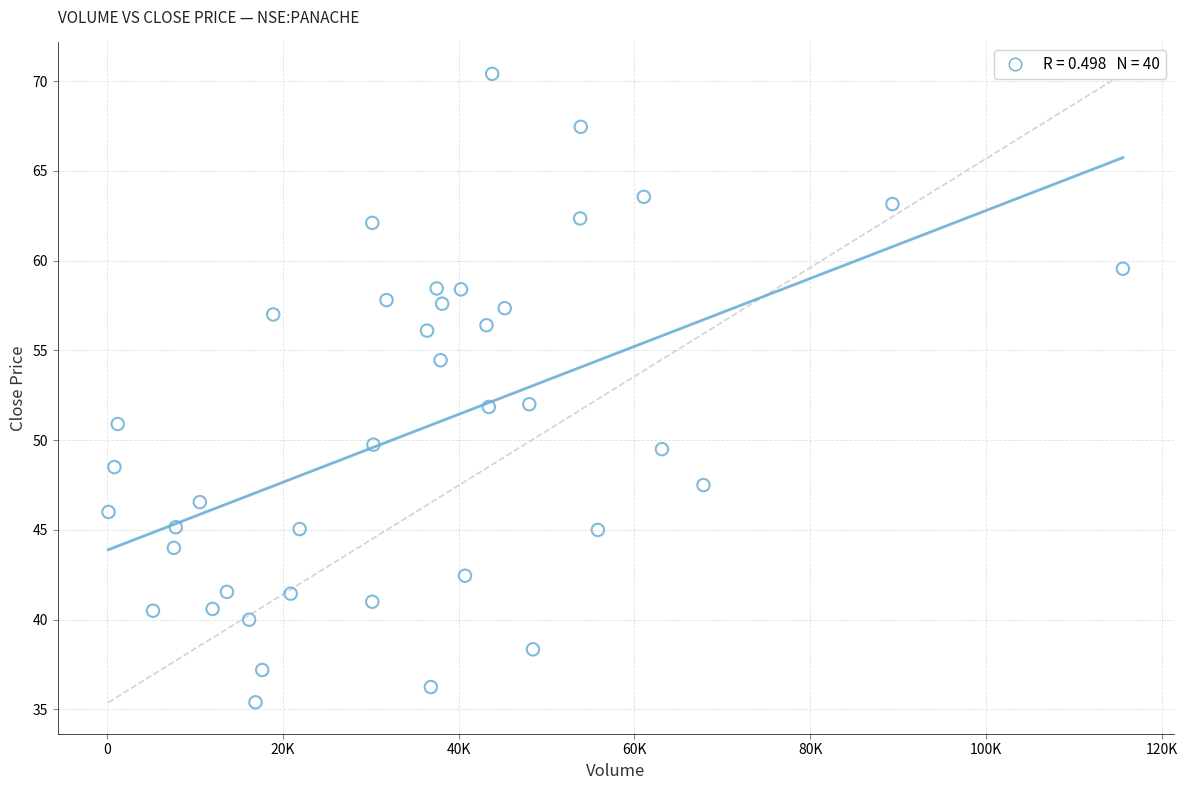

What is the range of X values (max minus min)?

115383.0